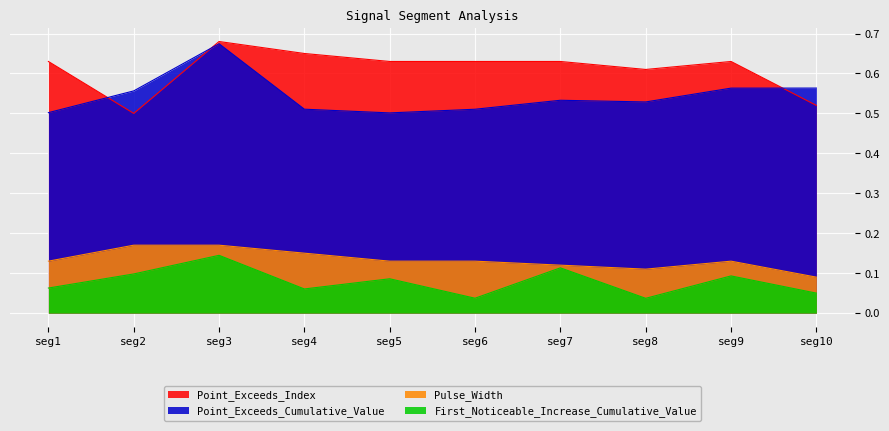

True or false: Pulse_Width and Point_Exceeds_Cumulative_Value cross at least once.

False